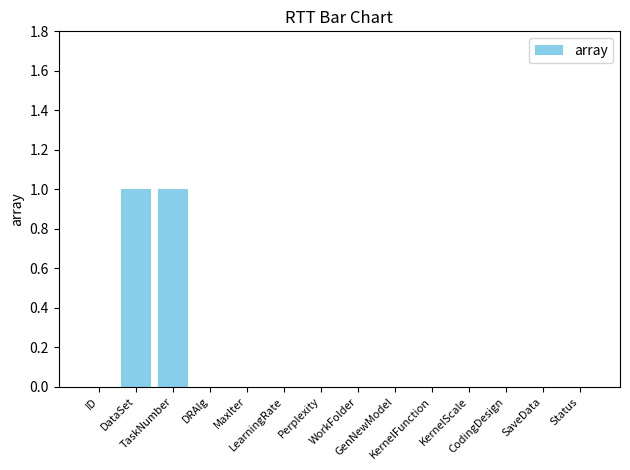

Reading left to right, extract all data points from this chart.

0	1	1	0	0	0	0	0	0	0	0	0	0	0